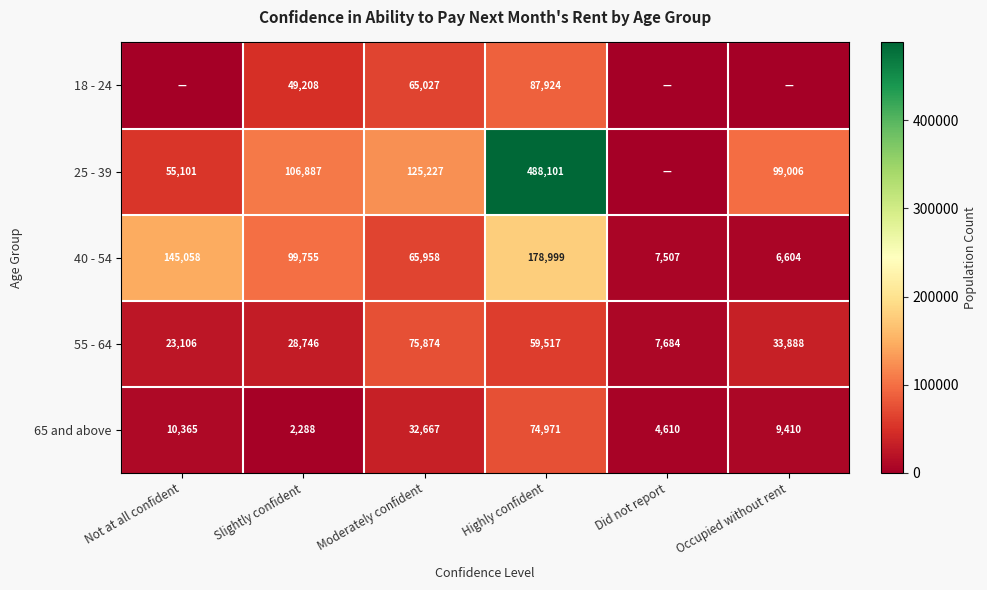

The value of 65 and above at Slightly confident is 1090. True or false?

False